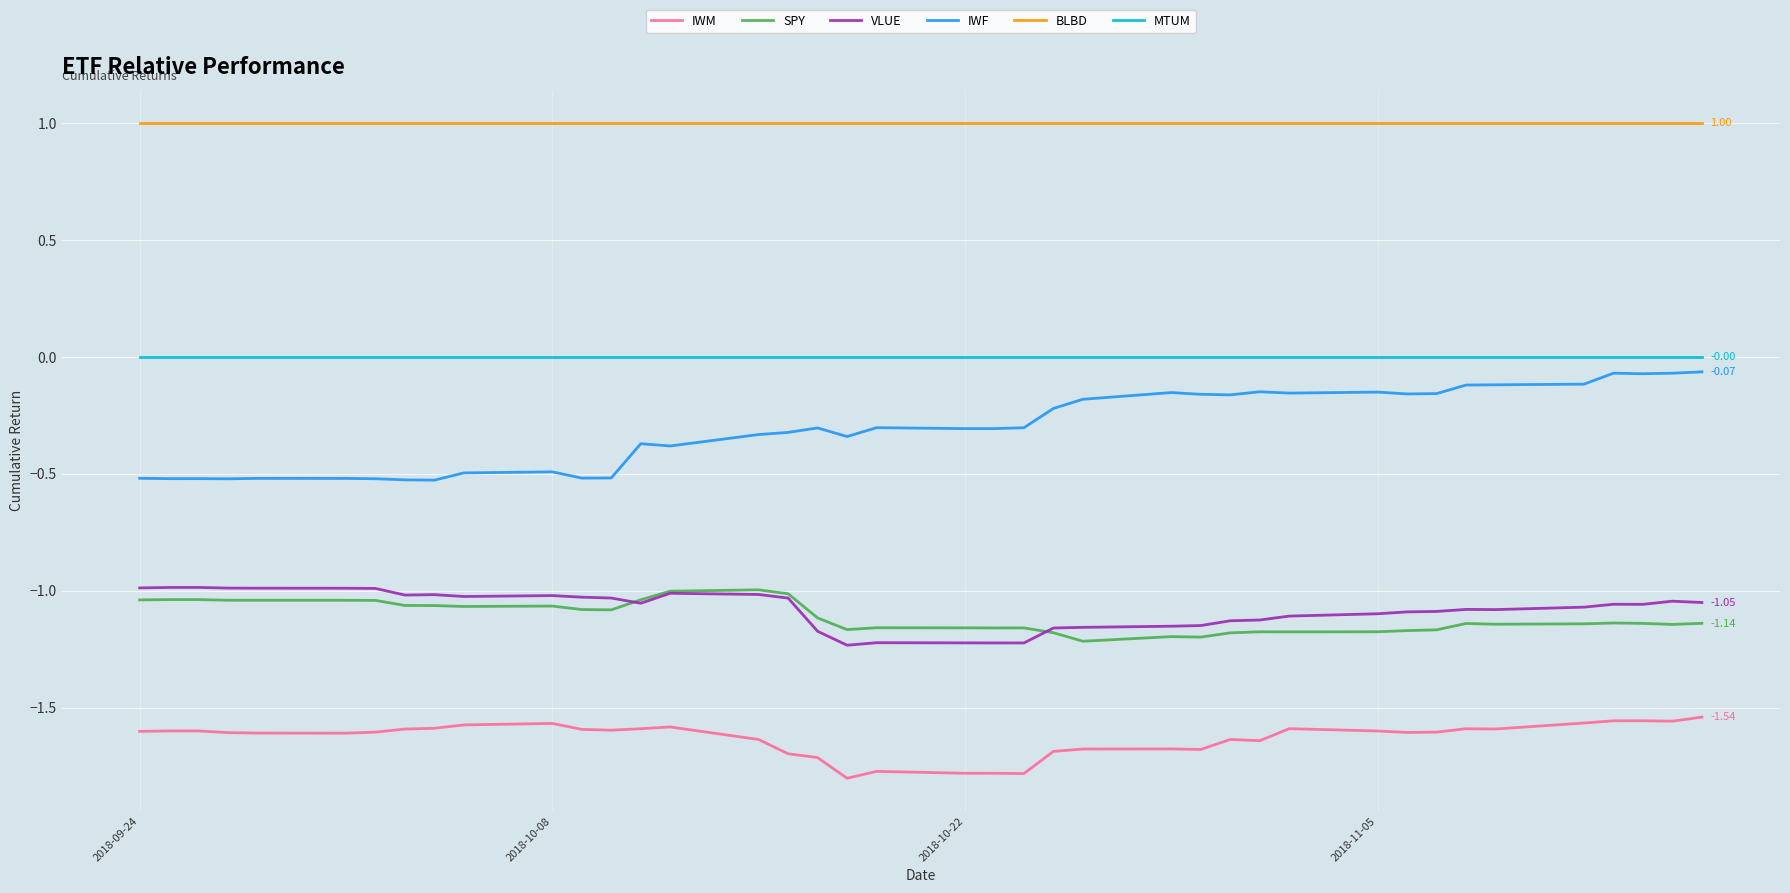

True or false: IWM and IWF intersect in this chart.

False